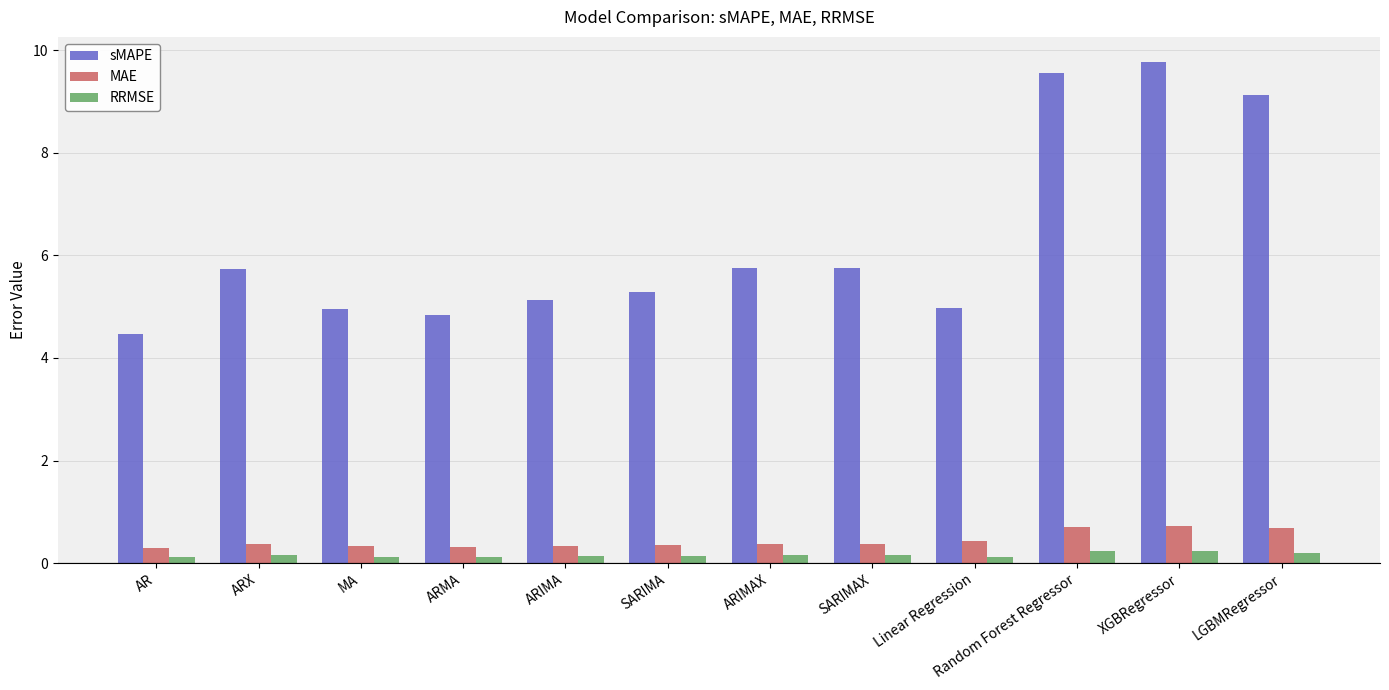

Where does the sMAPE series first go above 5?

ARX